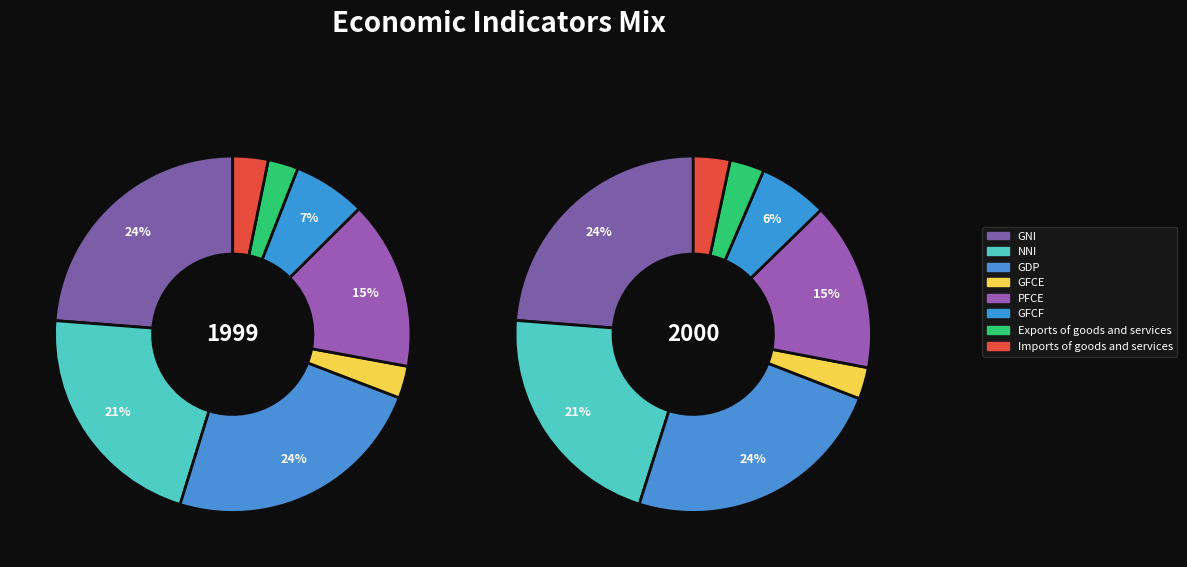

Combined, do 3 and 4 account for over 50%?

No